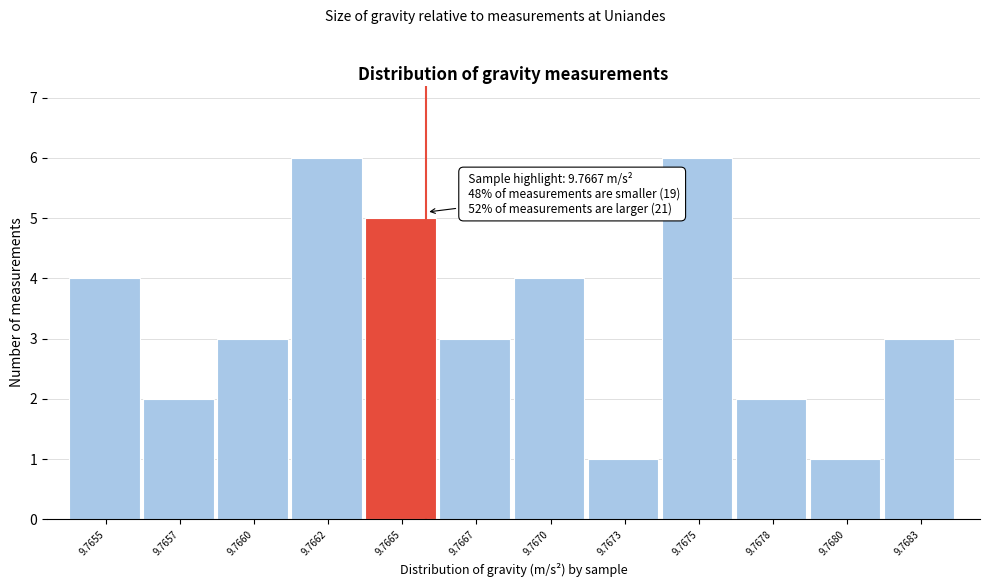

Reading left to right, transcribe all the data shown in this chart.

4	2	3	6	5	3	4	1	6	2	1	3